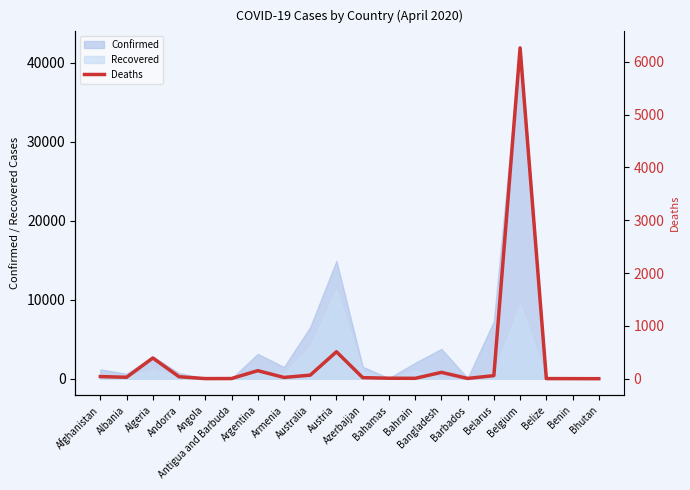

List the labels in order of value, largest first.

Belgium, Austria, Algeria, Argentina, Bangladesh, Australia, Belarus, Afghanistan, Andorra, Albania, Armenia, Azerbaijan, Bahamas, Bahrain, Barbados, Antigua and Barbuda, Angola, Belize, Benin, Bhutan